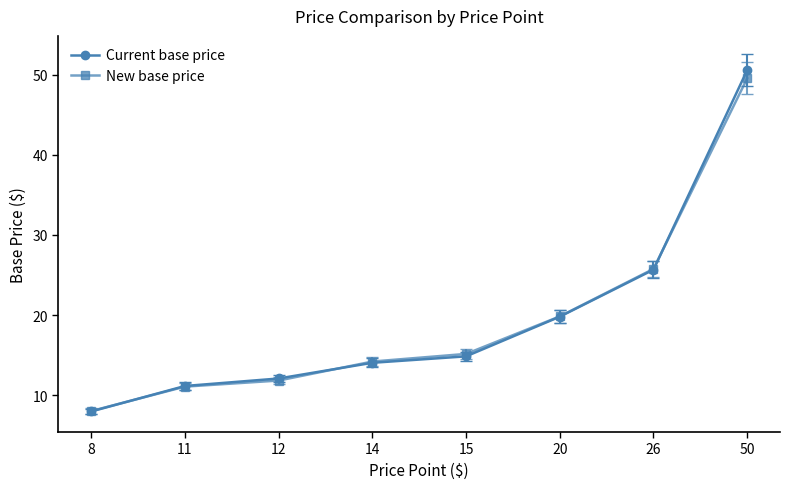

Does the chart display data point markers on the line(s)?

Yes